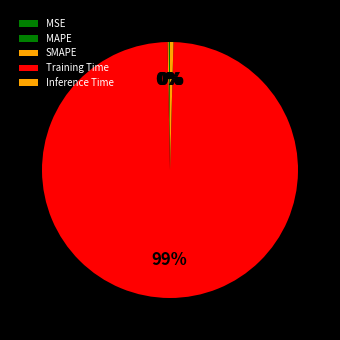

Is it true that SMAPE is 0% of the pie?

True